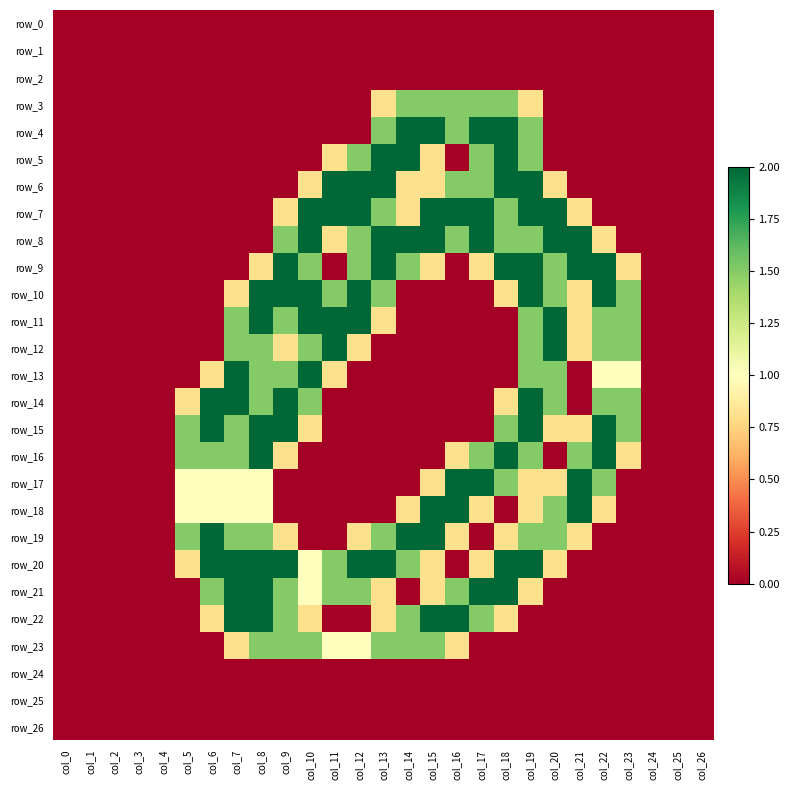

True or false: row_24 has a value of 0.0 at col_18.

True